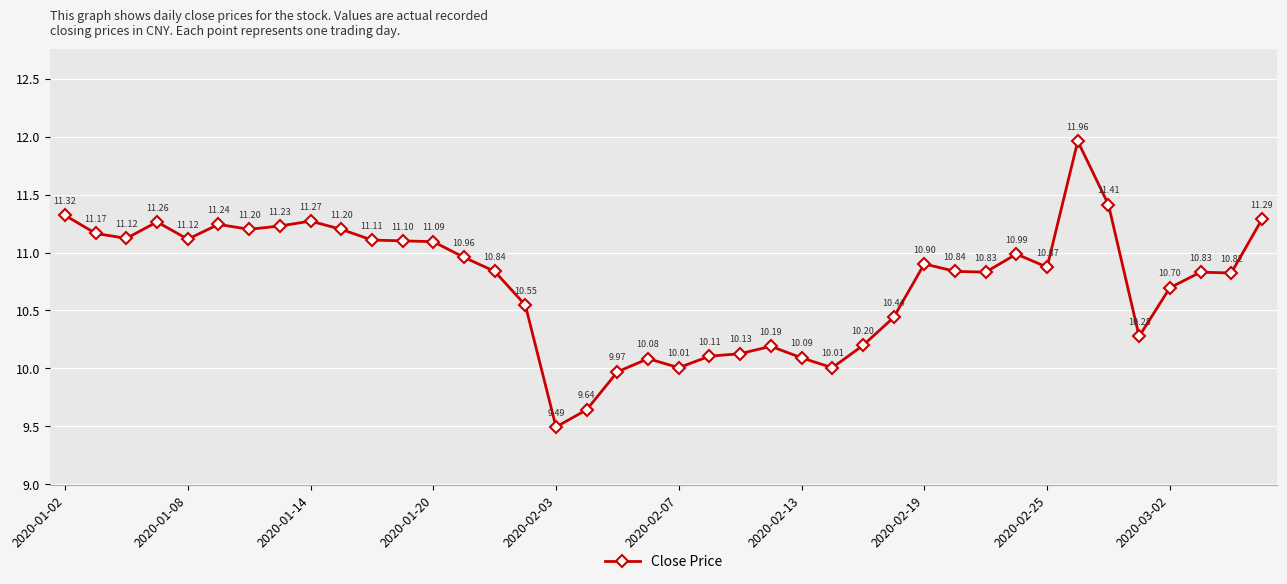

What is the smallest value displayed?

9.5